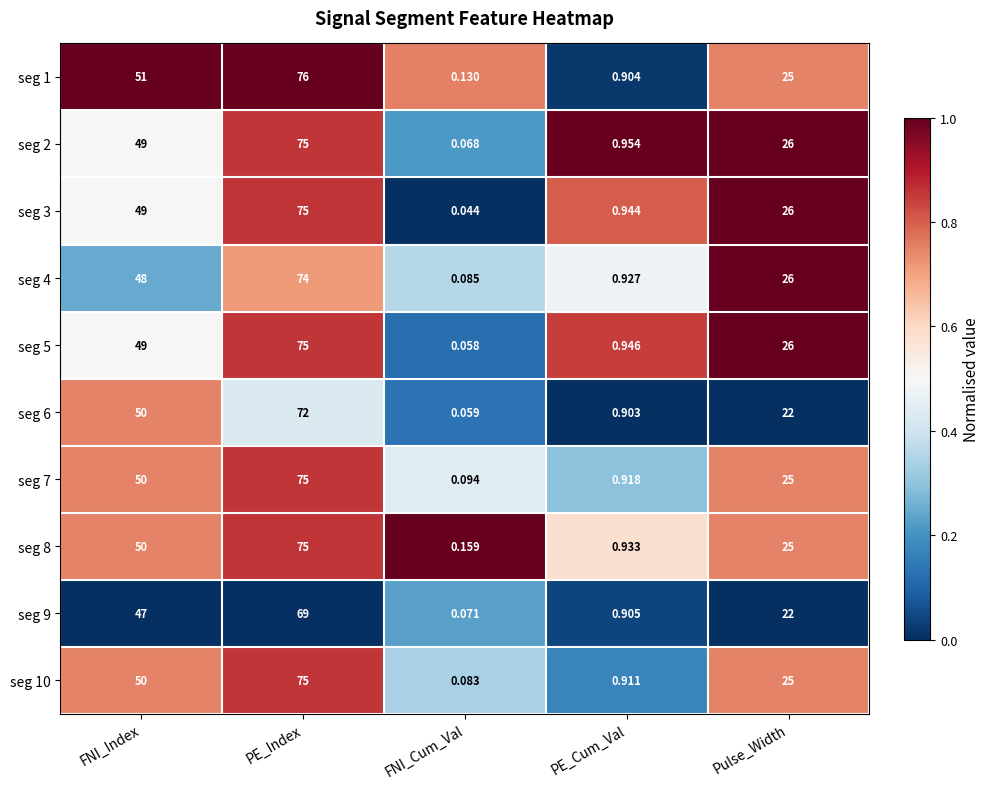

At which category is the sum across all series the highest?

PE_Index